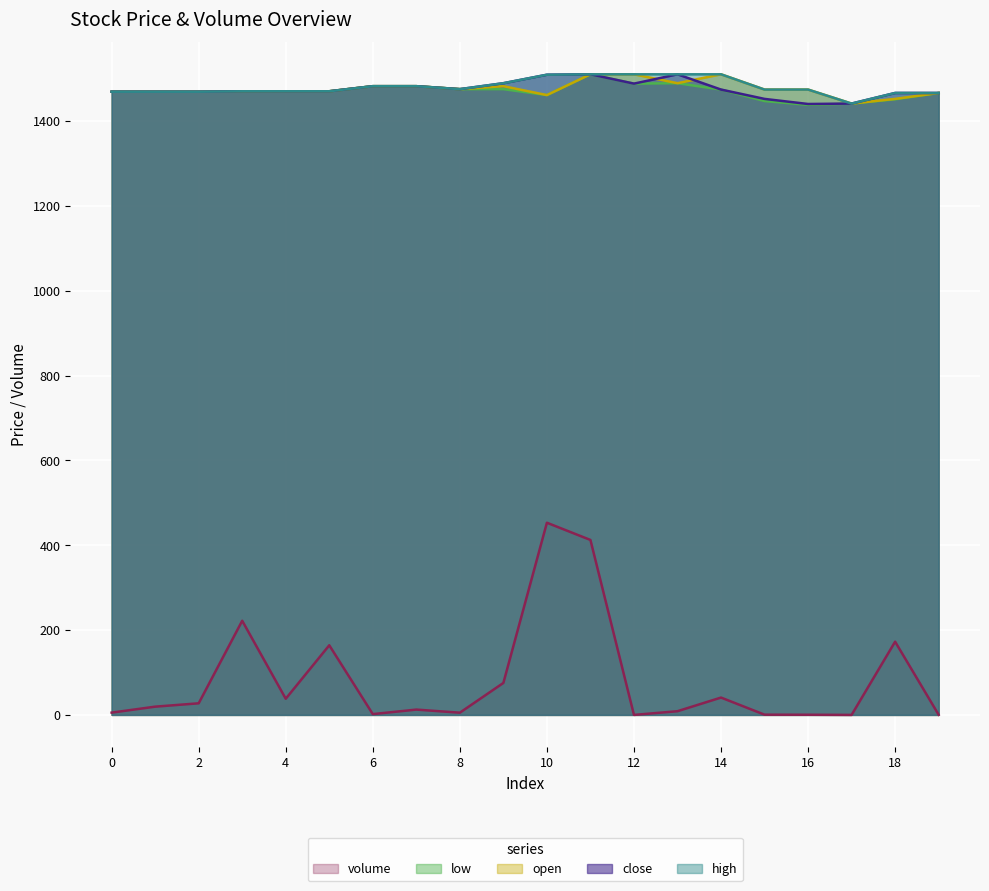

Which series changed the most between 5 and 12?

volume